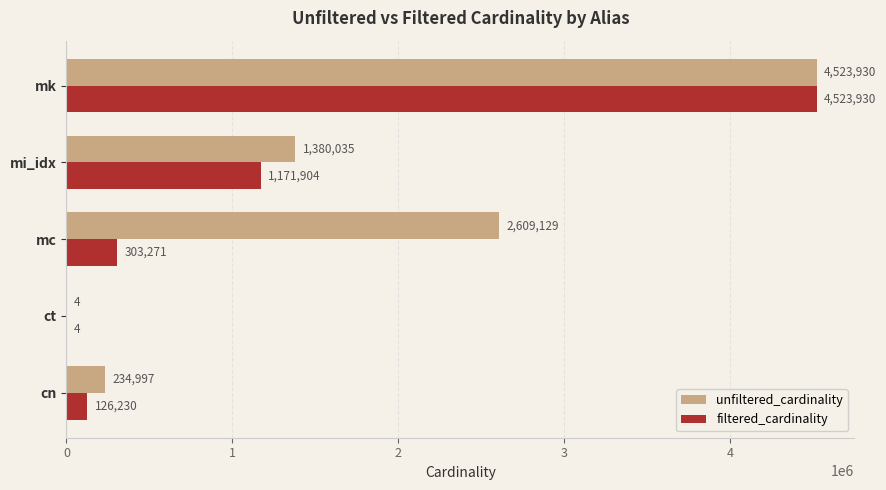

The filtered_cardinality series shows 4523930 at mk. True or false?

True